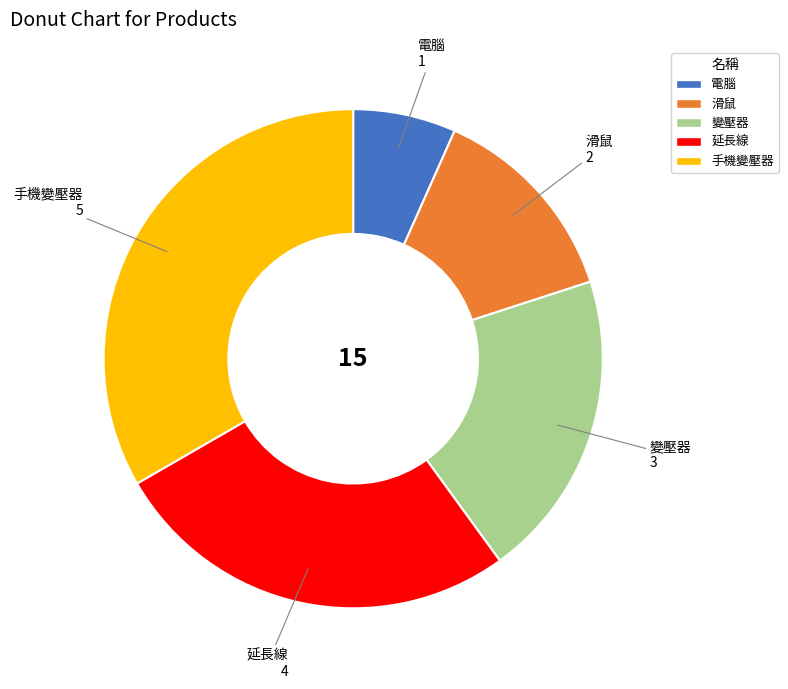

What is the smallest slice in the pie chart?

電腦